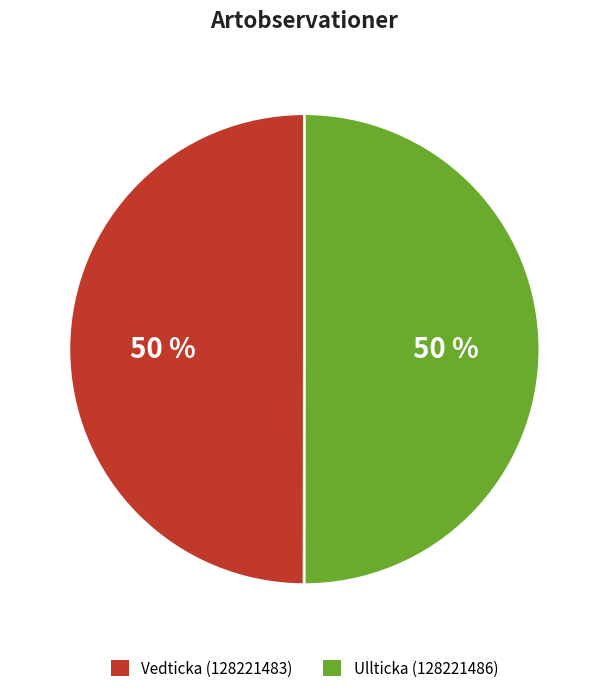

True or false: Vedticka (128221483) accounts for 60% of the total.

False